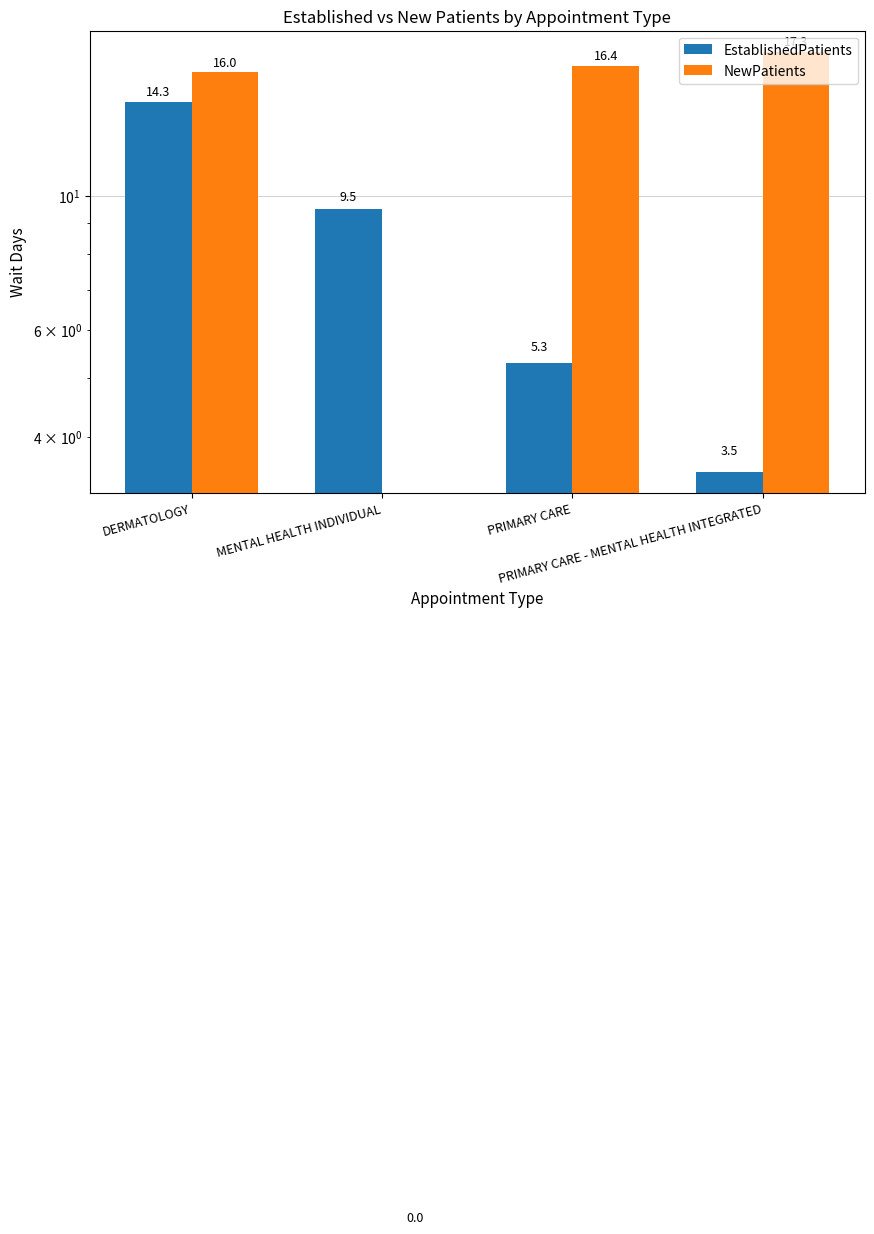

What is the maximum value for EstablishedPatients?

14.3